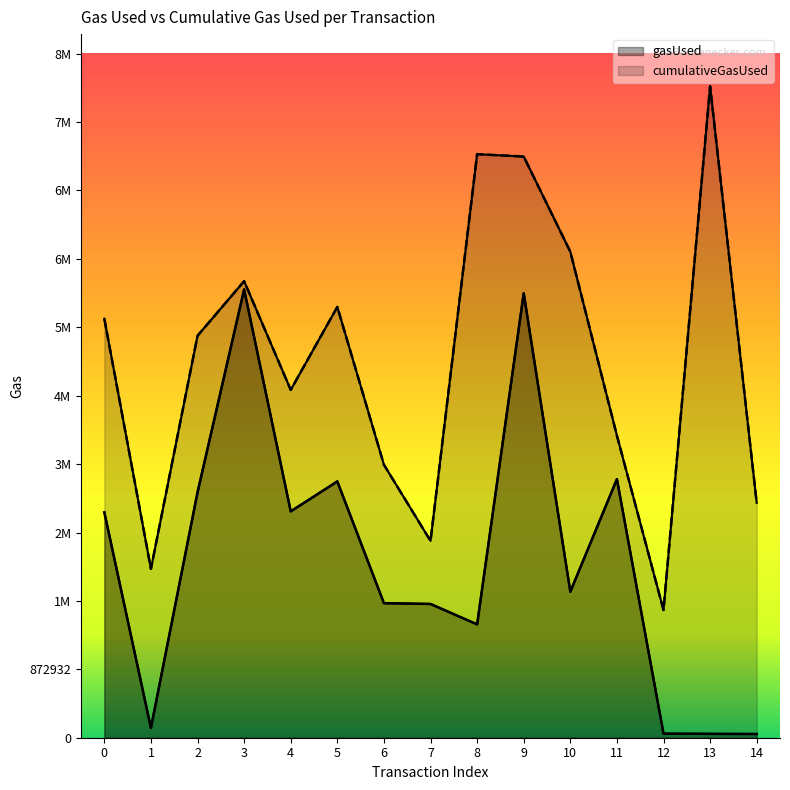

At which label does gasUsed reach its minimum?

14